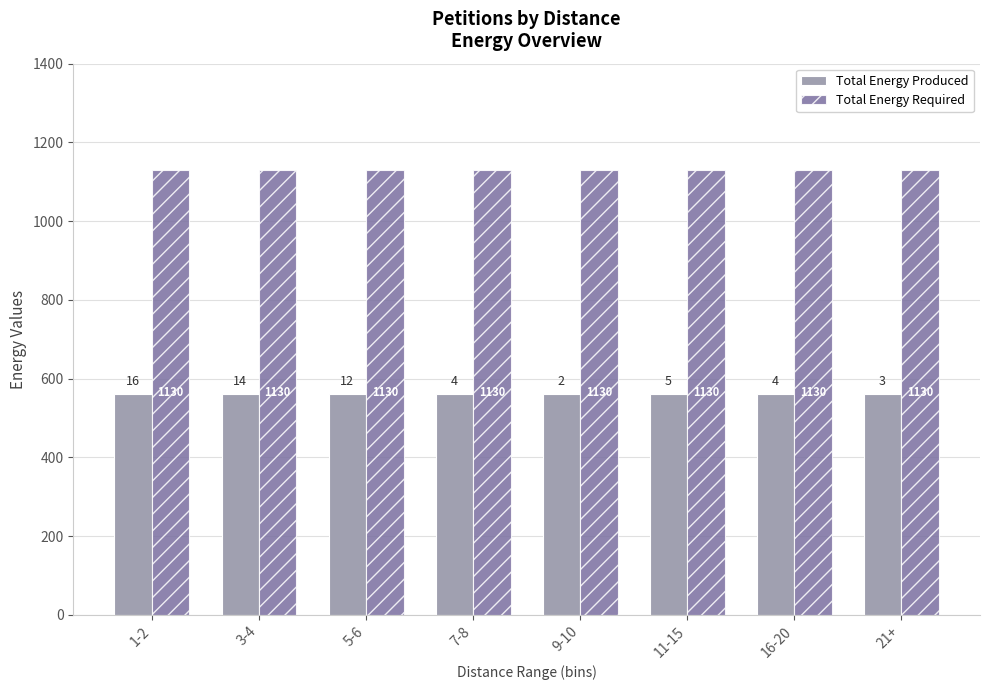

Is the value of Total Energy Required at 16-20 greater than the value of Total Energy Produced at 1-2?

Yes